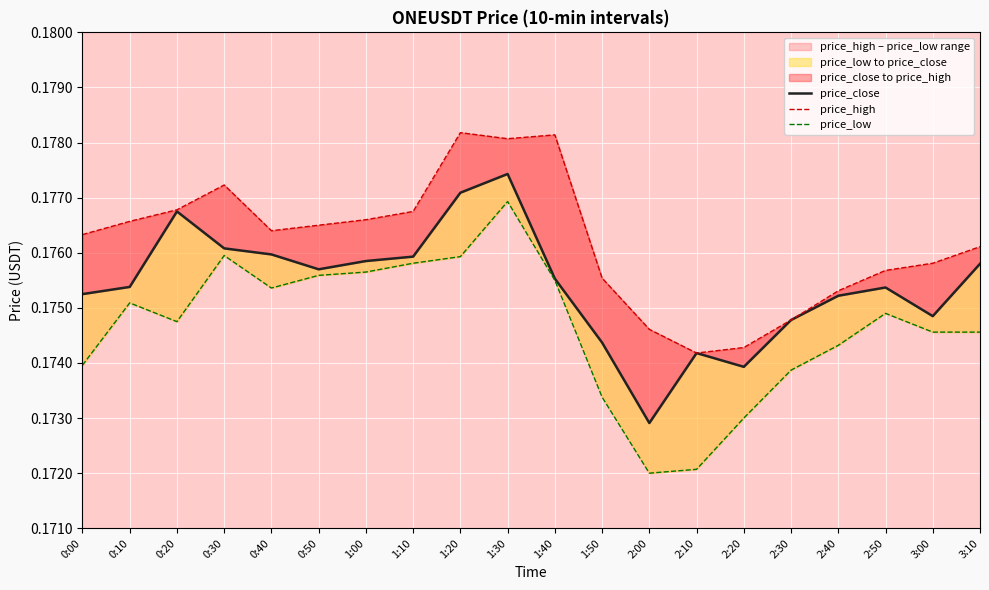

Reading left to right, list all the values displayed in this chart.

price_close: 0:00=0.2	0:10=0.2	0:20=0.2	0:30=0.2	0:40=0.2	0:50=0.2	1:00=0.2	1:10=0.2	1:20=0.2	1:30=0.2	1:40=0.2	1:50=0.2	2:00=0.2	2:10=0.2	2:20=0.2	2:30=0.2	2:40=0.2	2:50=0.2	3:00=0.2	3:10=0.2
price_high: 0:00=0.2	0:10=0.2	0:20=0.2	0:30=0.2	0:40=0.2	0:50=0.2	1:00=0.2	1:10=0.2	1:20=0.2	1:30=0.2	1:40=0.2	1:50=0.2	2:00=0.2	2:10=0.2	2:20=0.2	2:30=0.2	2:40=0.2	2:50=0.2	3:00=0.2	3:10=0.2
price_low: 0:00=0.2	0:10=0.2	0:20=0.2	0:30=0.2	0:40=0.2	0:50=0.2	1:00=0.2	1:10=0.2	1:20=0.2	1:30=0.2	1:40=0.2	1:50=0.2	2:00=0.2	2:10=0.2	2:20=0.2	2:30=0.2	2:40=0.2	2:50=0.2	3:00=0.2	3:10=0.2